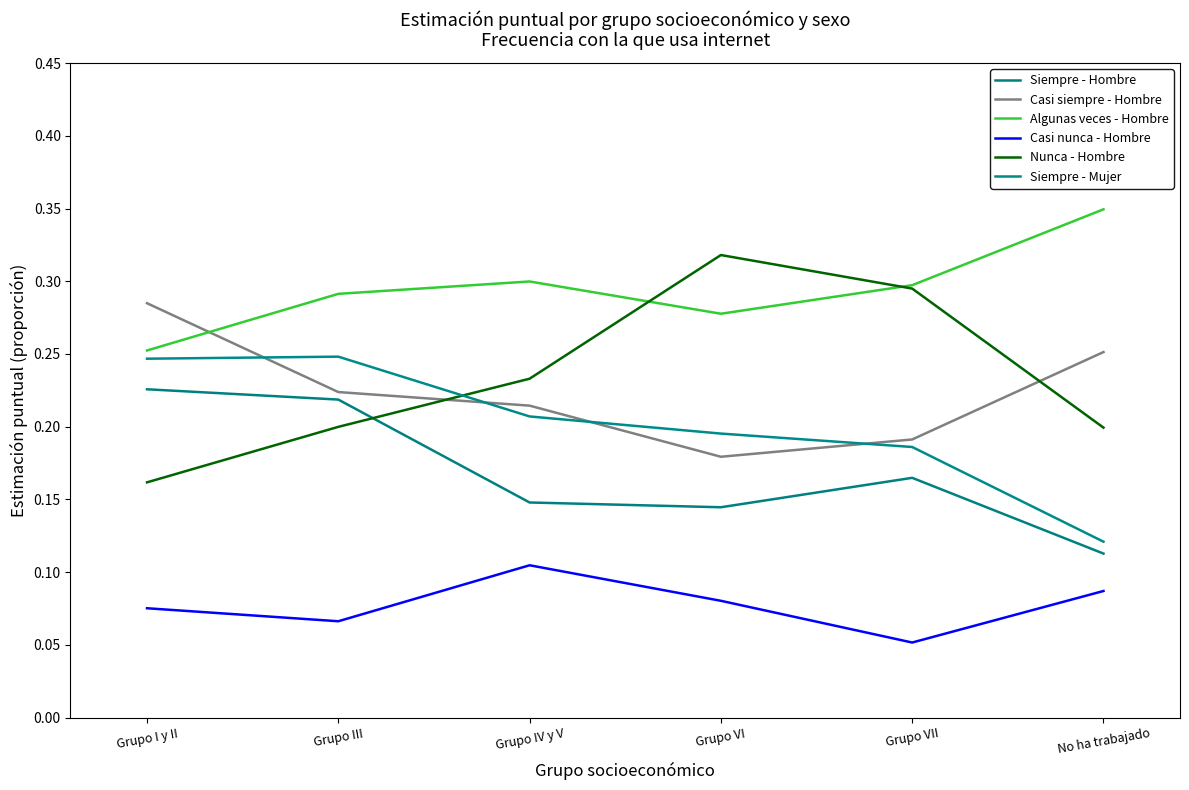

What is the total value across all series at No ha trabajado?

1.1